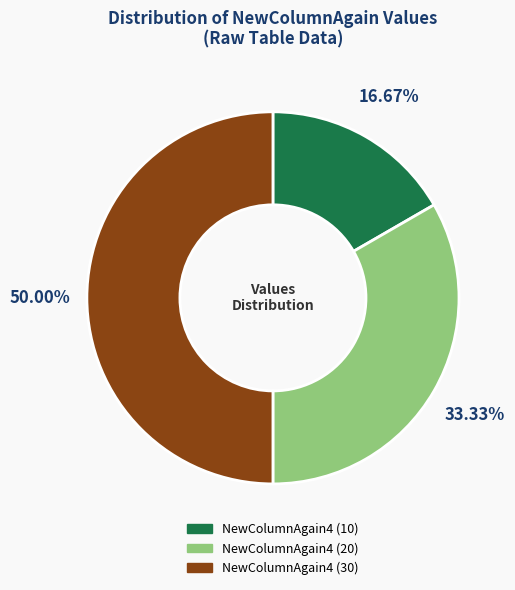

Is it true that NewColumnAgain4 (30) is 50% of the pie?

True